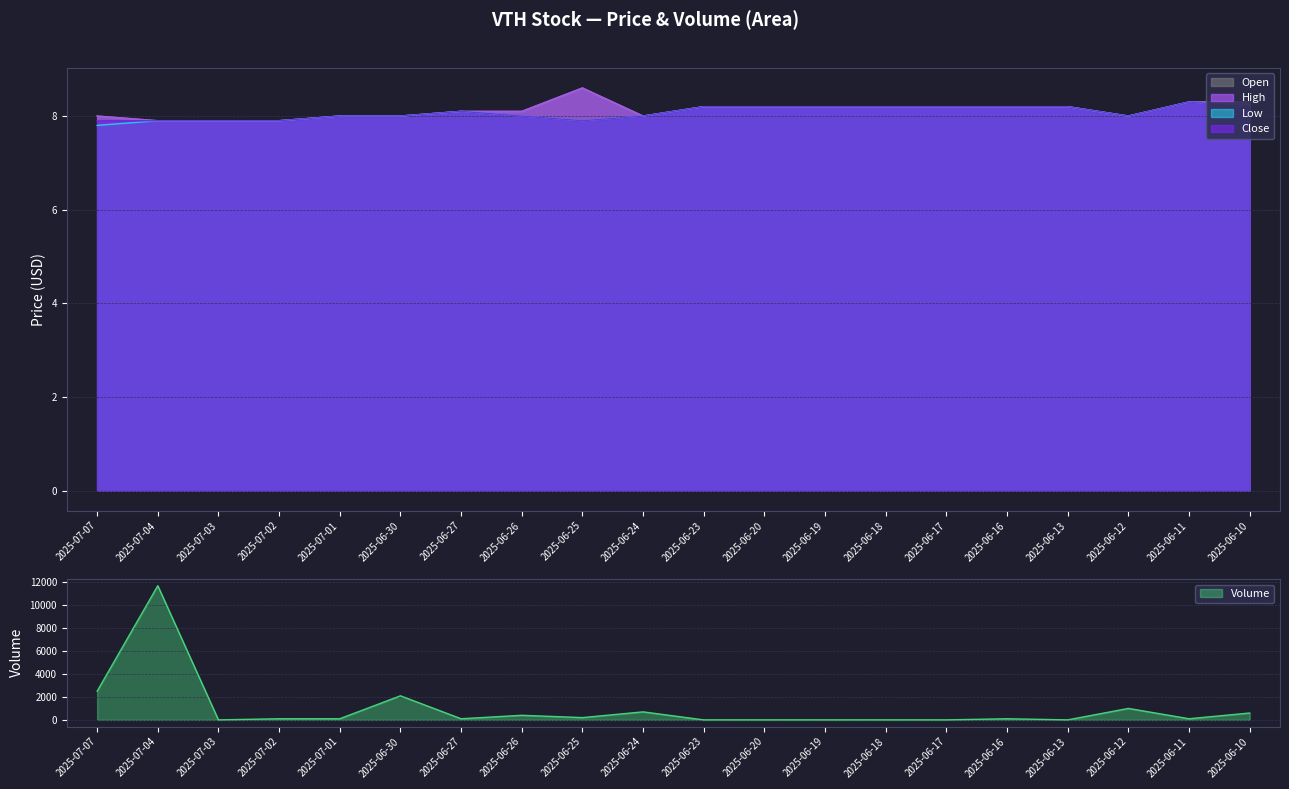

How many series are shown in this chart?

5